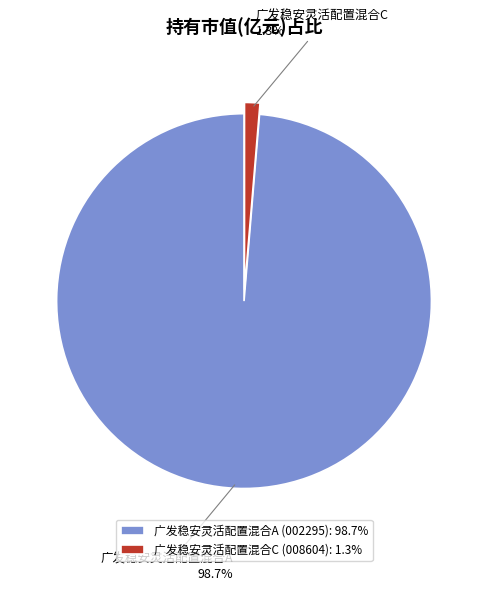

True or false: 广发稳安灵活配置混合A accounts for 89% of the total.

False